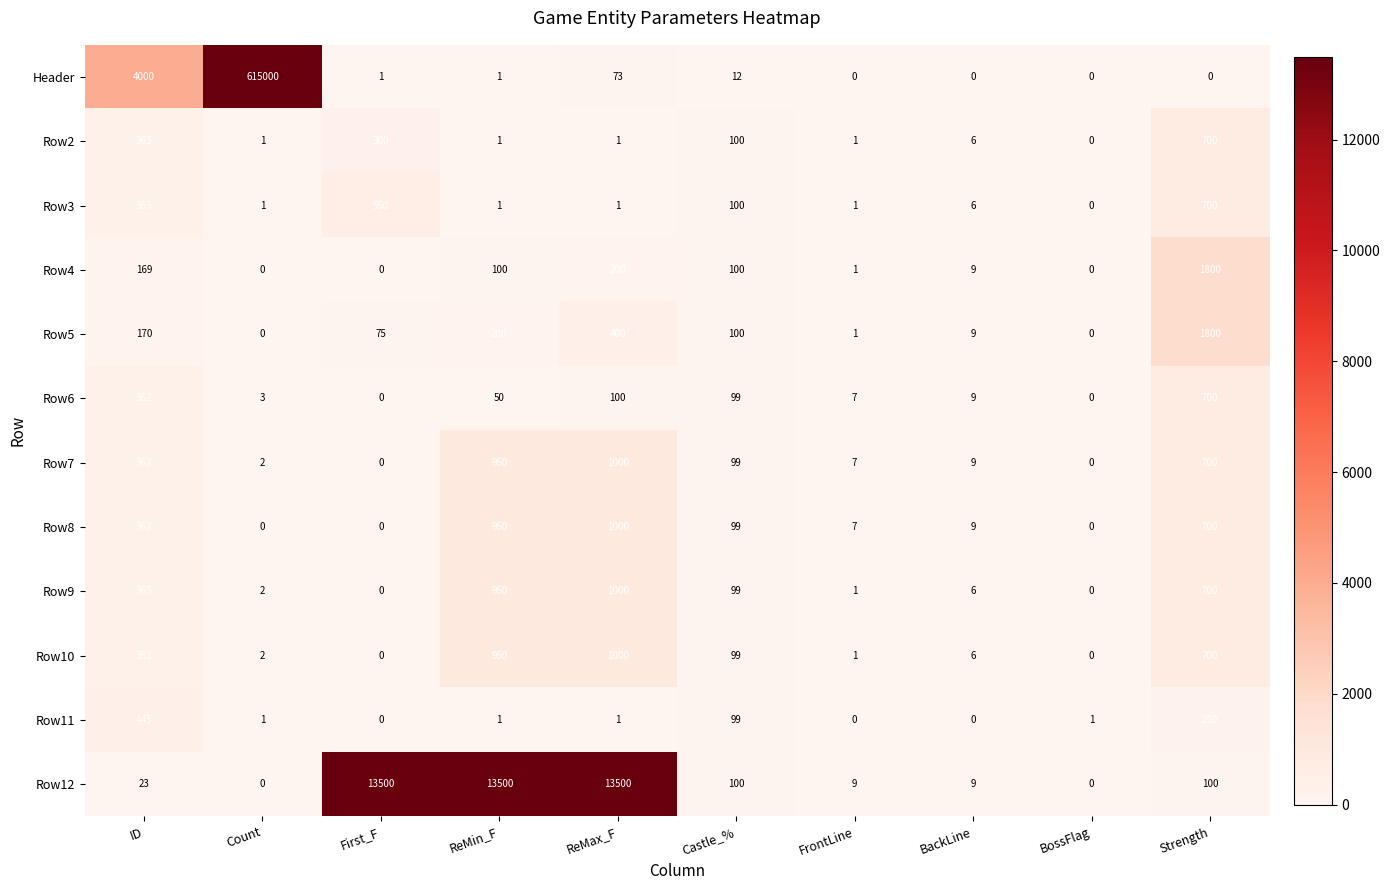

At which category is the sum across all series the highest?

Count